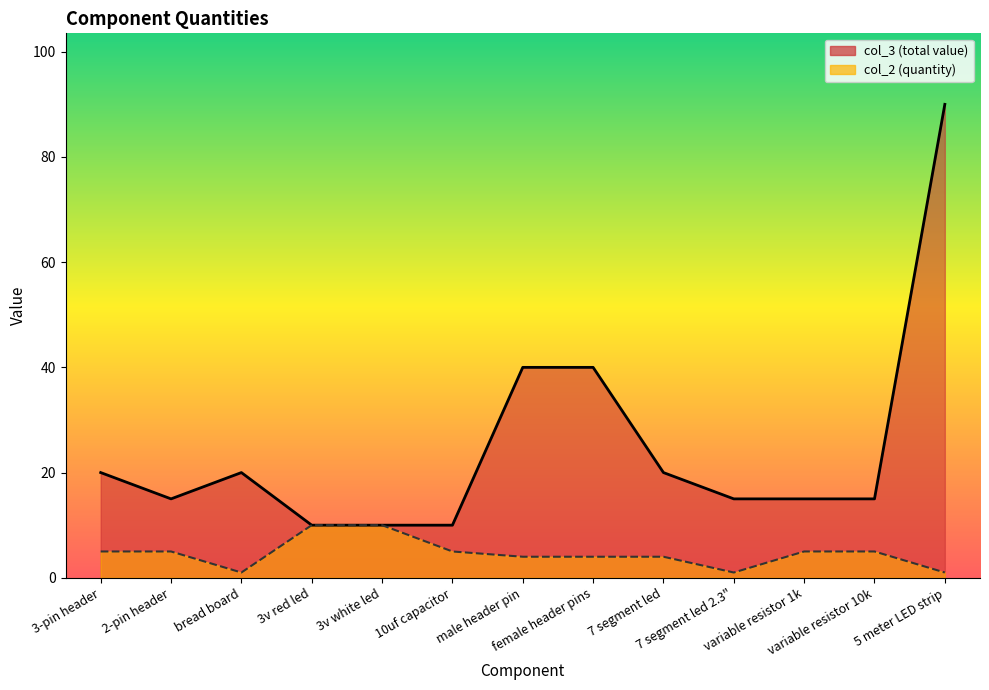

True or false: col_3 and col_2 cross at least once.

False